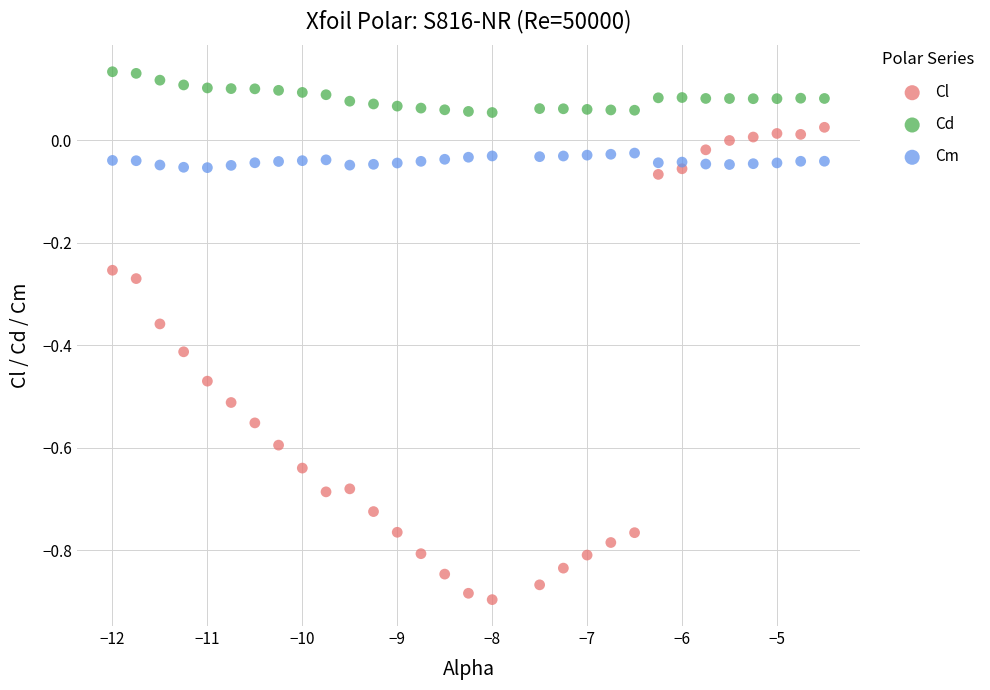

Which series reaches the minimum Y coordinate?

Cl